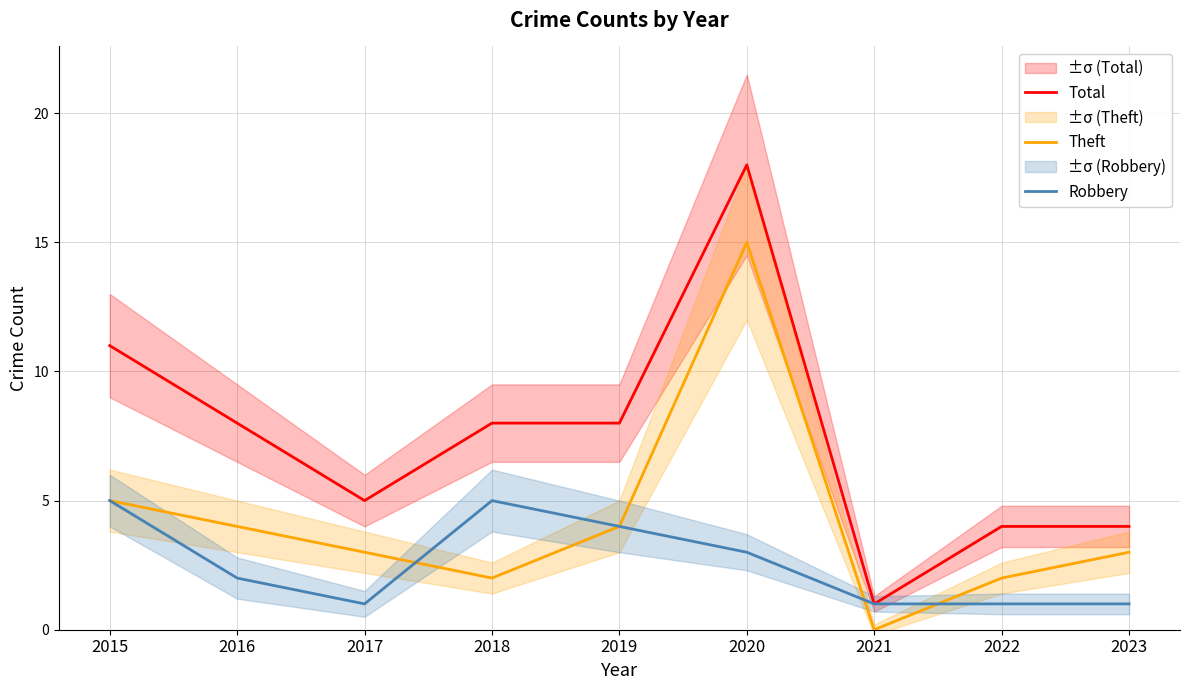

Which series has the largest range (max minus min)?

Total